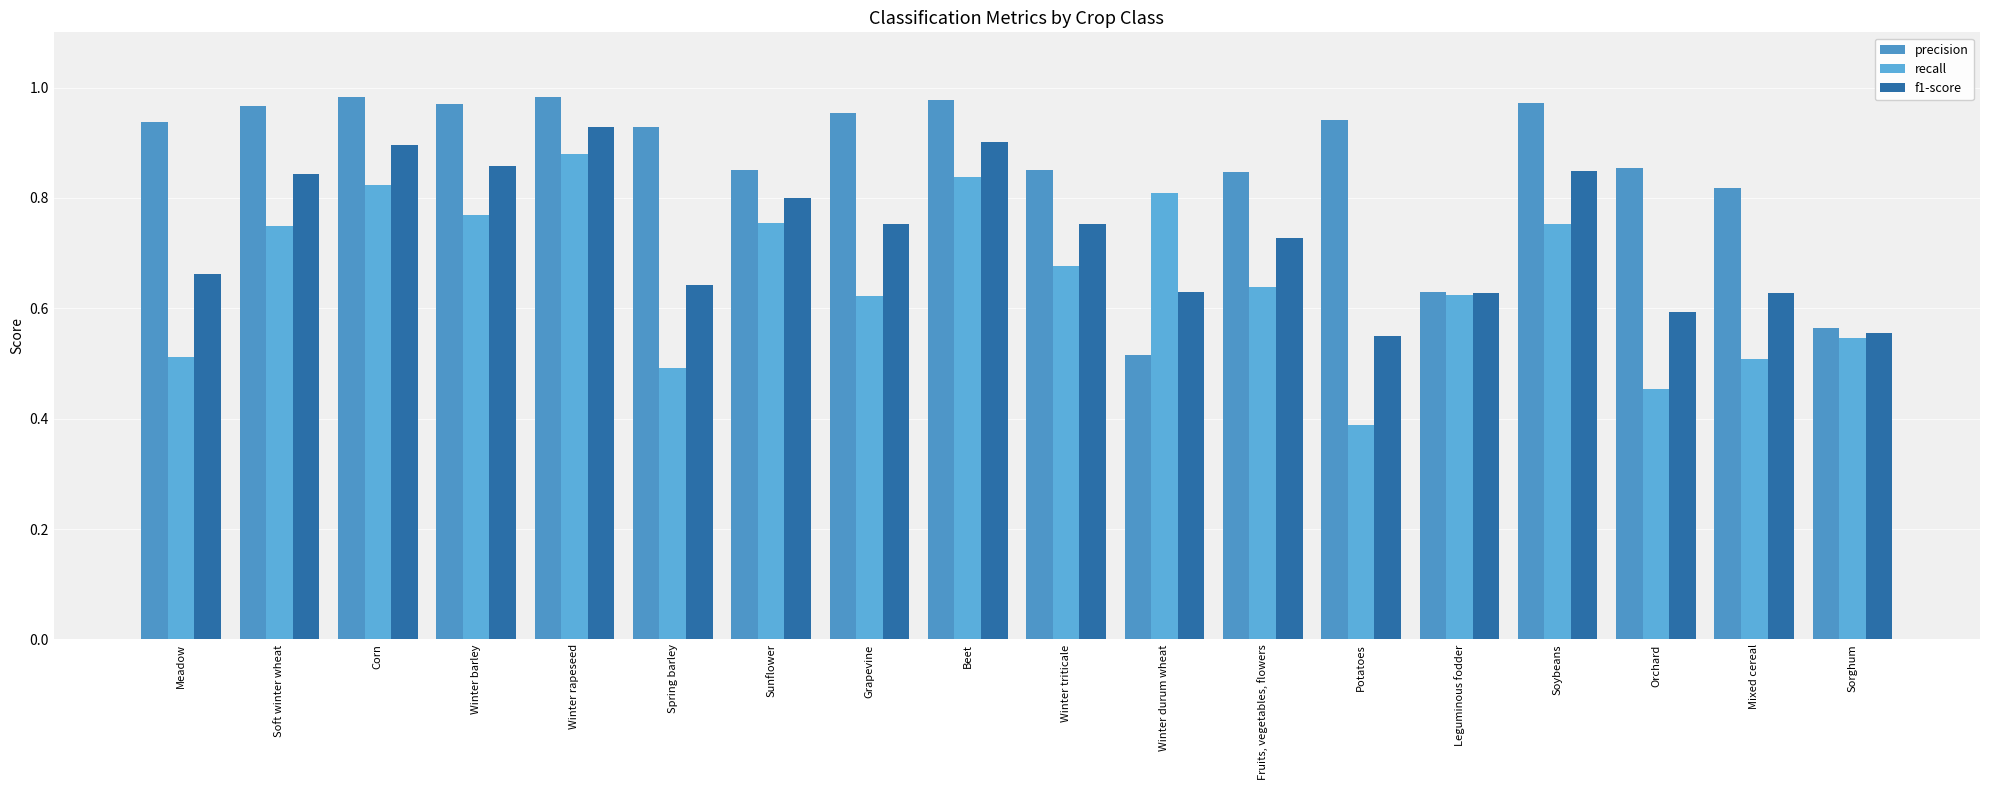

Where is recall nearest to the value 0?

Potatoes